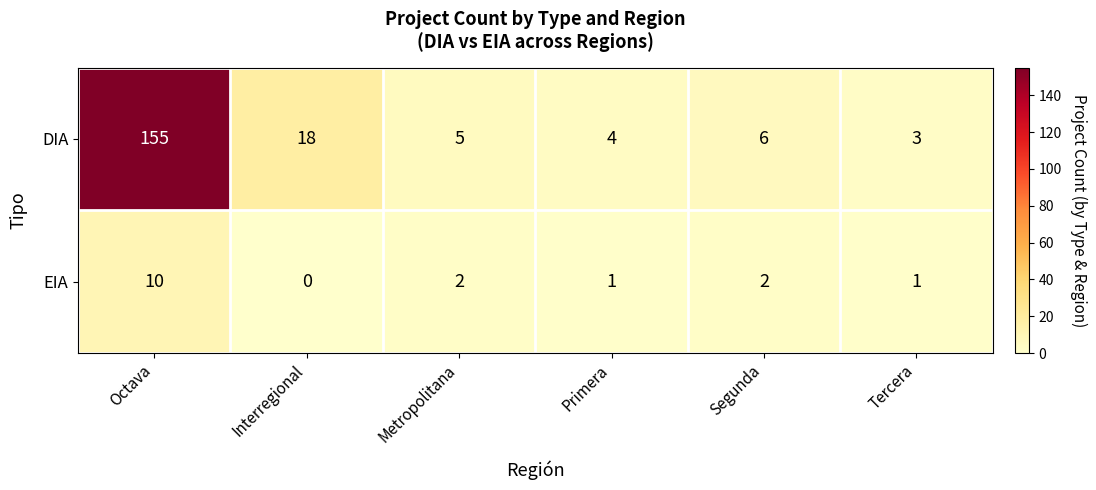

List the series in order of their overall mean, lowest first.

EIA, DIA